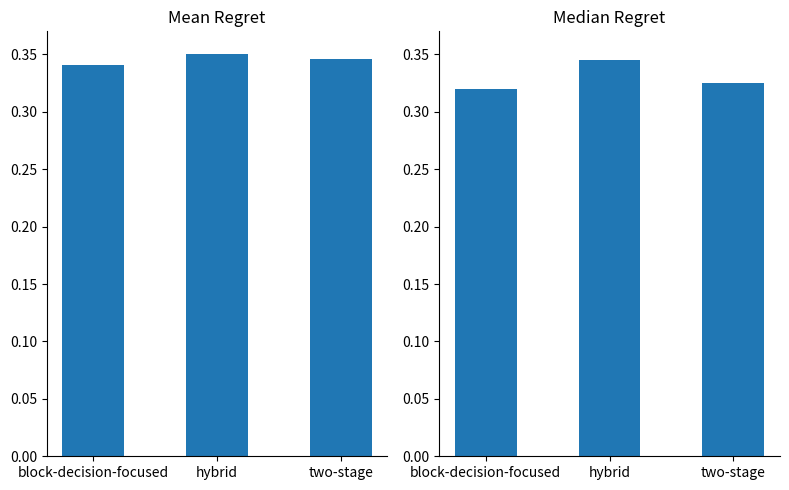

What are all the series names shown in the legend?

Mean Regret, Median Regret